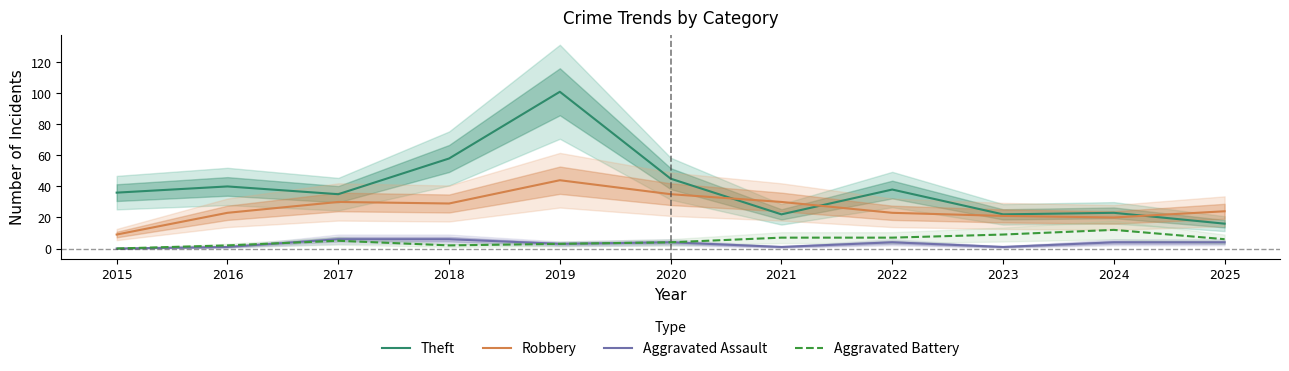

Is this an area chart (filled region under the line)?

No